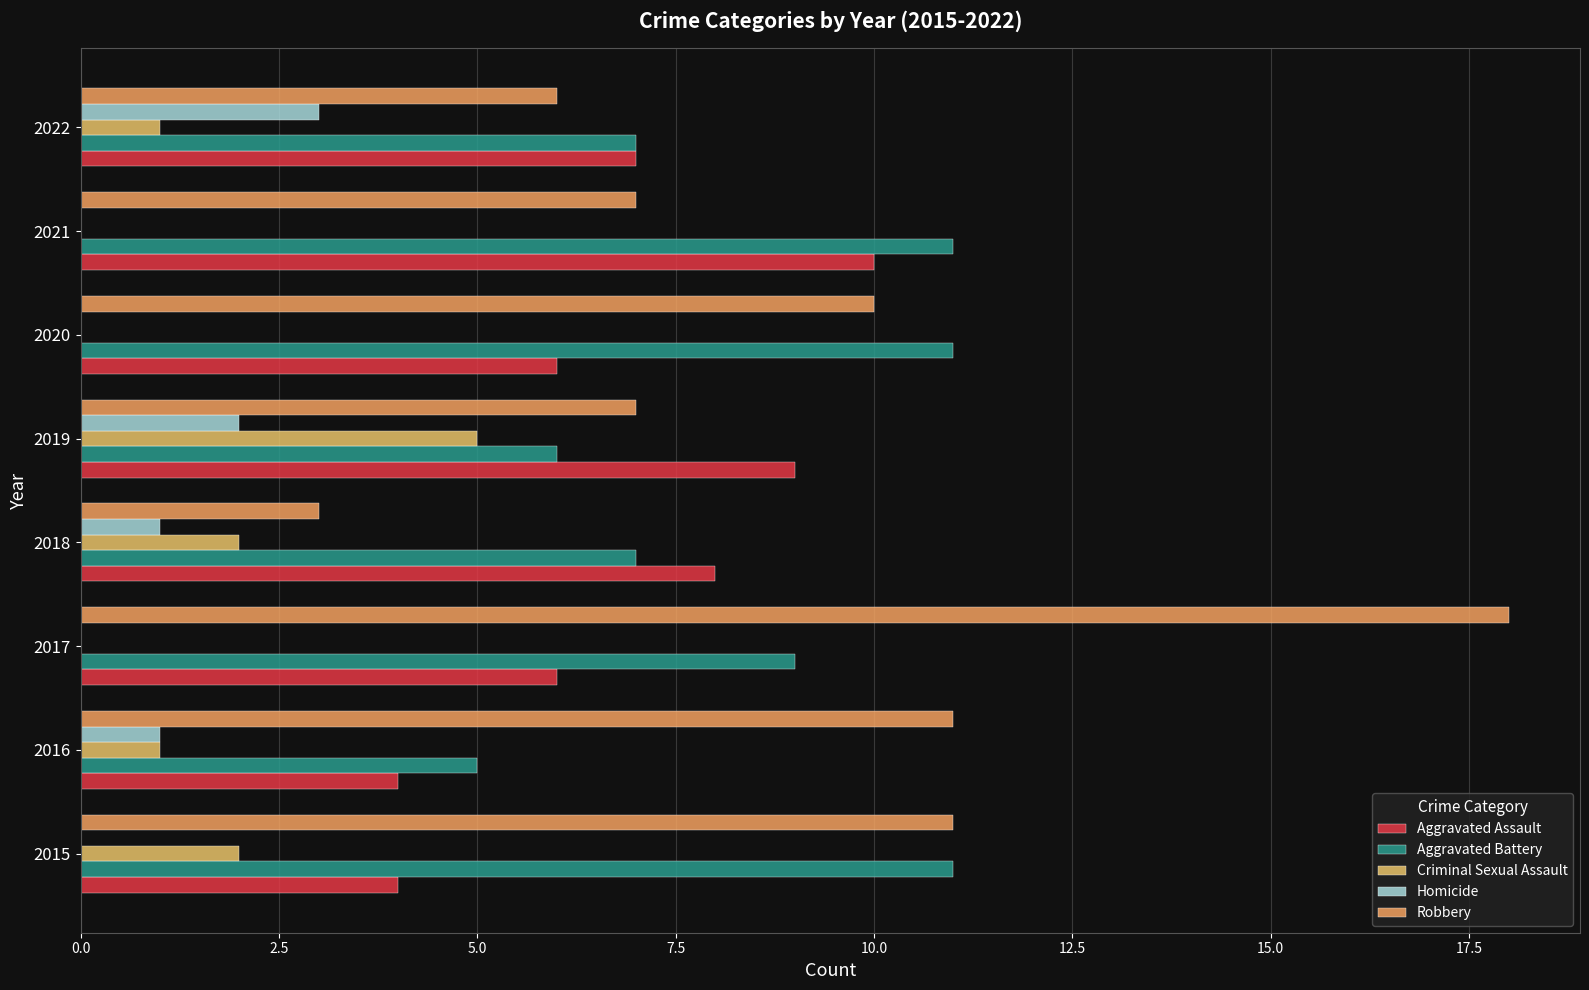

What is the value of the Aggravated Battery bar at the 5th from the left?

6